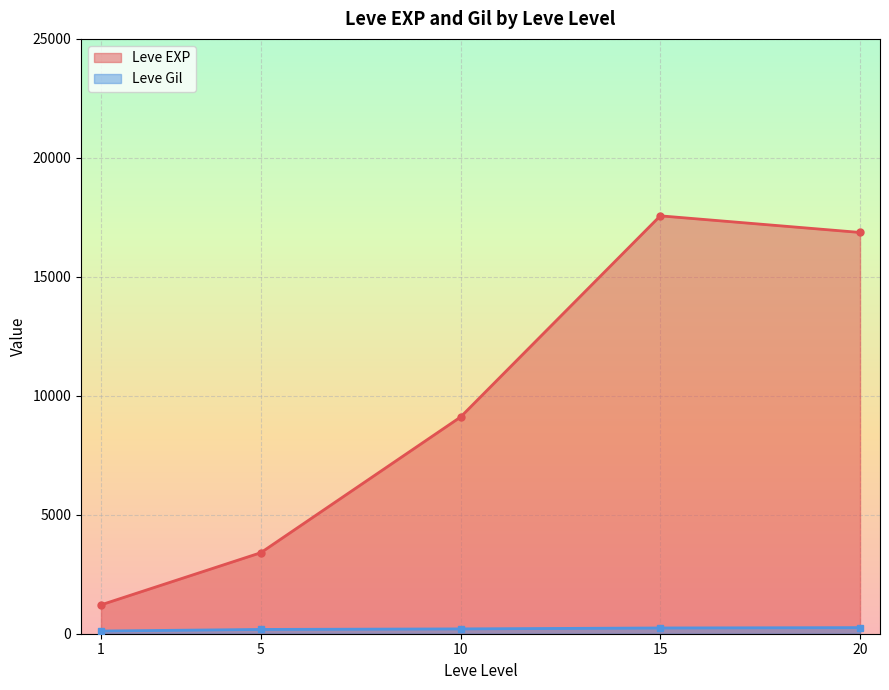

Is it true that Leve Gil equals 376 at 20?

False